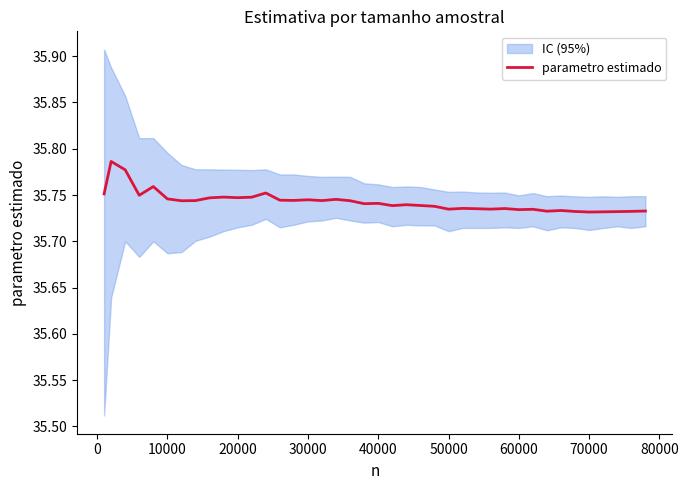

Is it true that the value at −10000 is 47.9?

False